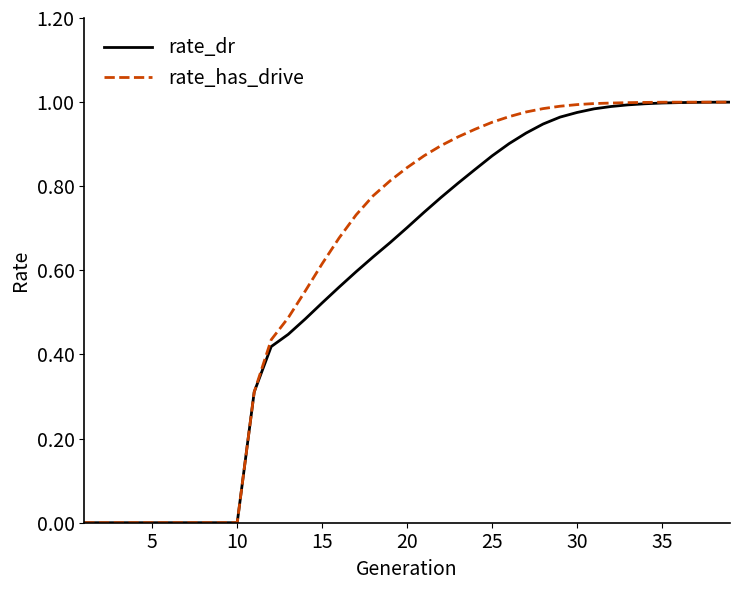

Which series has the largest range (max minus min)?

rate_has_drive